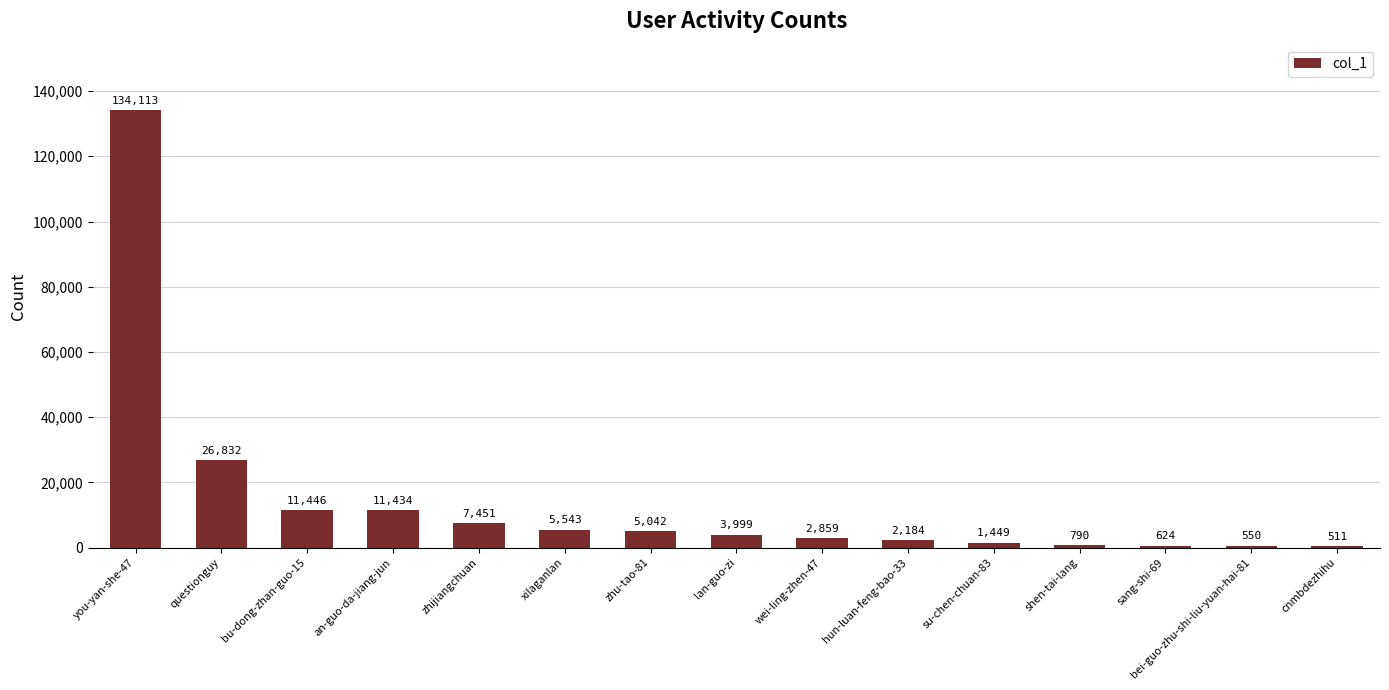

What position from the left is cnmbdezhihu?

15